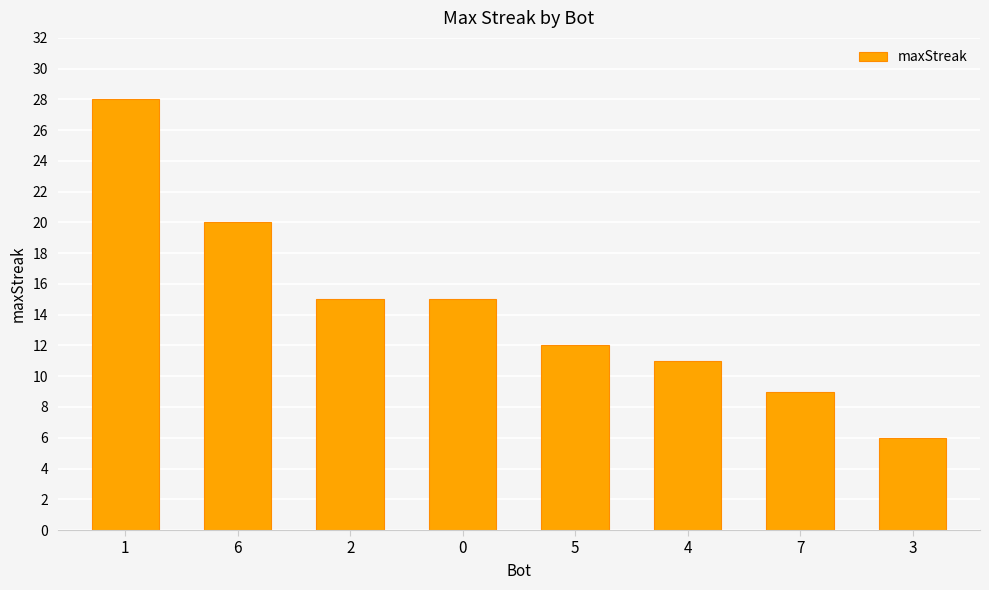

Reading left to right, extract all data points from this chart.

28	20	15	15	12	11	9	6